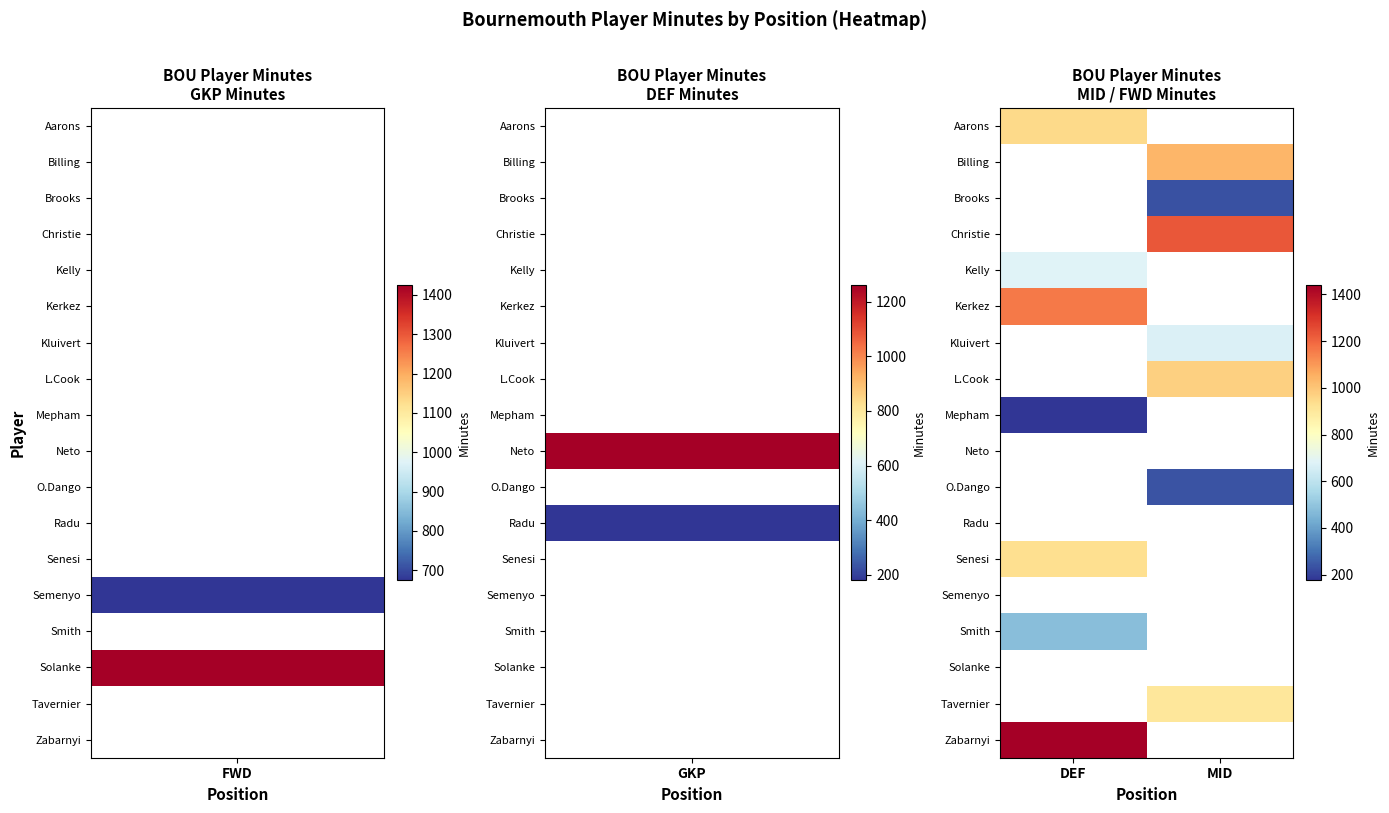

How many data points does each series have?

2